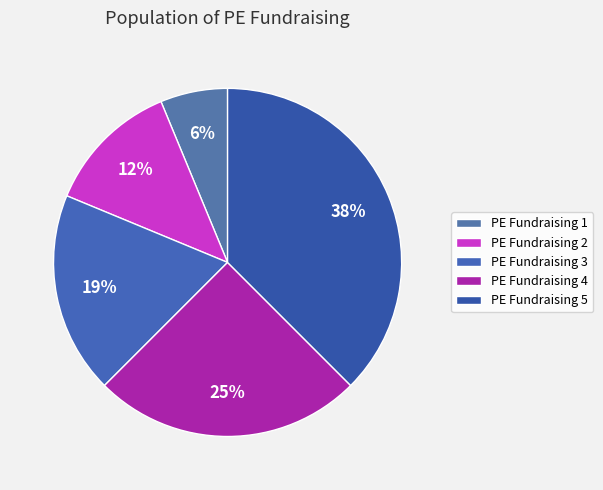

How many slices are in this pie chart?

5